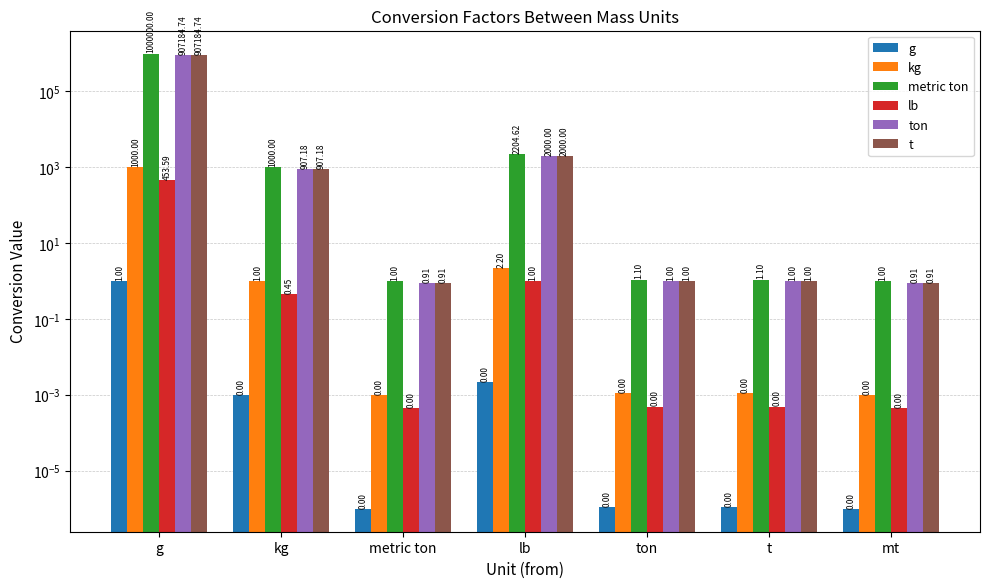

Reading left to right, extract all data points from this chart.

g: 1.0	0.0	0.0	0.0	0.0	0.0	0.0
kg: 1000.0	1.0	0.0	2.2	0.0	0.0	0.0
metric ton: 1000000.0	1000.0	1.0	2204.6	1.1	1.1	1.0
lb: 453.6	0.5	0.0	1.0	0.0	0.0	0.0
ton: 907184.7	907.2	0.9	2000.0	1.0	1.0	0.9
t: 907184.7	907.2	0.9	2000.0	1.0	1.0	0.9